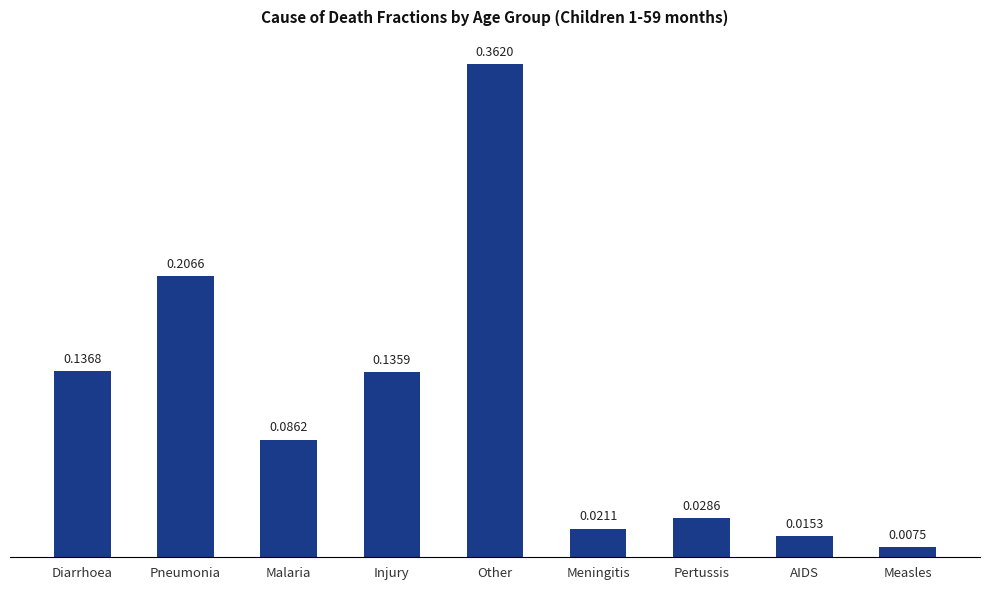

What is the label of the 1st bar from the right?

Measles